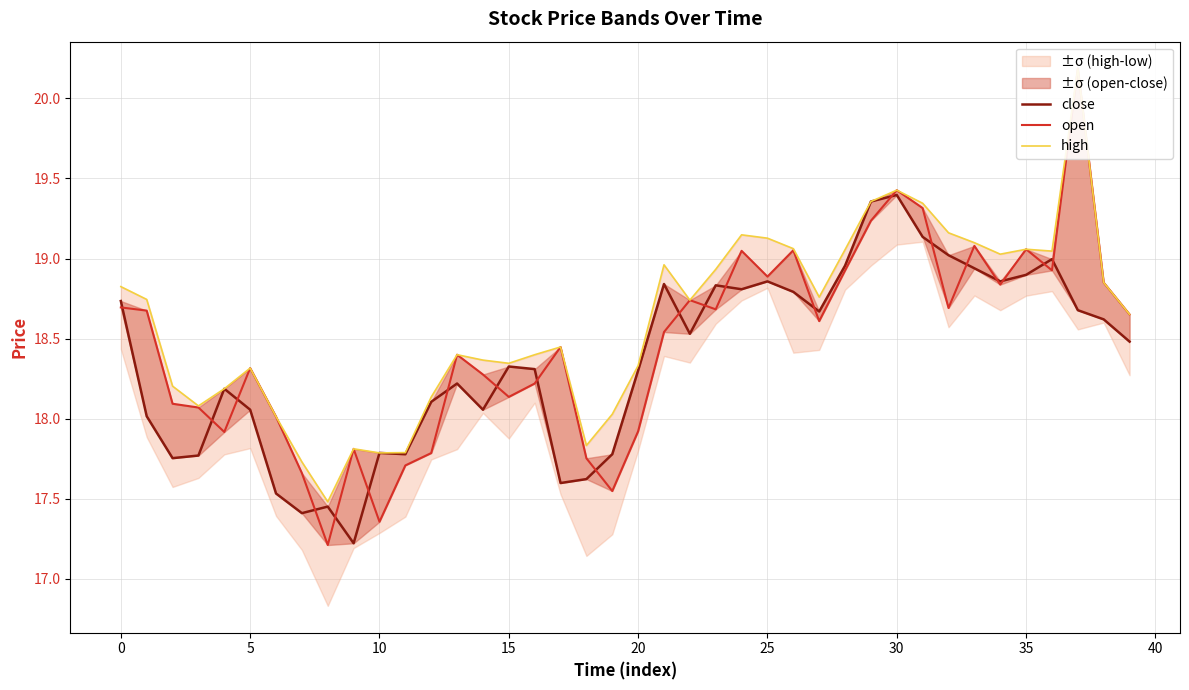

What is the maximum value for high?

20.2